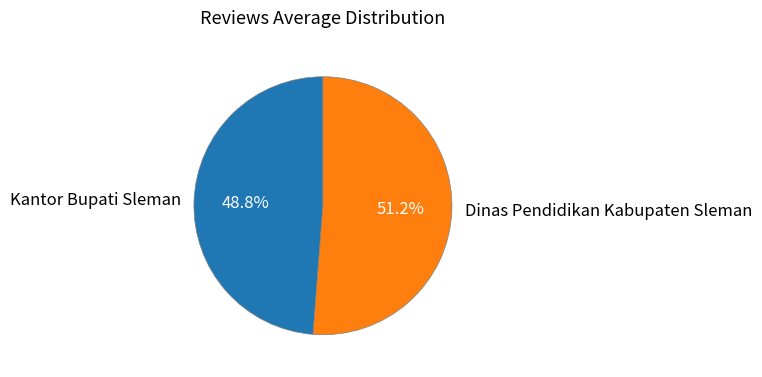

Does Kantor Bupati Sleman account for over 50% of the chart?

No